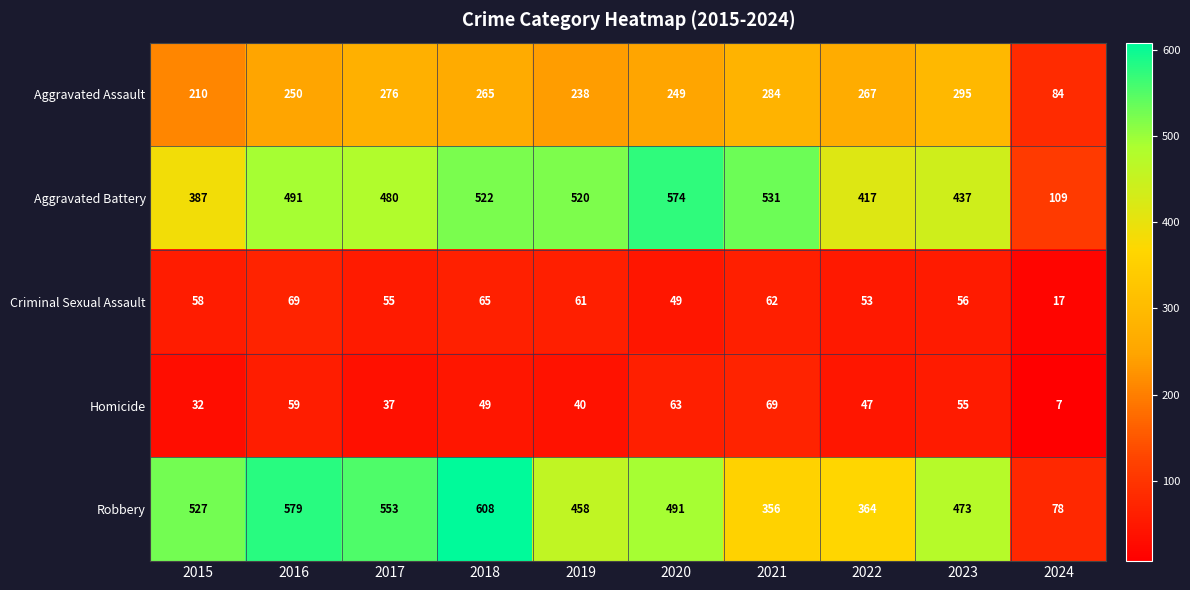

At which category does the chart reach its minimum across all series?

2024